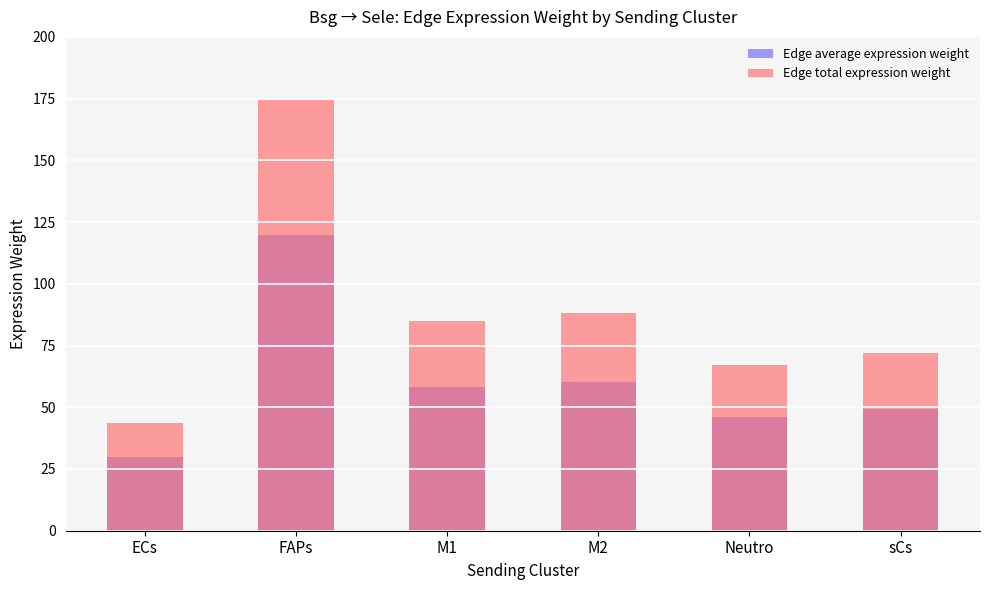

Which series changed the most between FAPs and M1?

Edge total expression weight